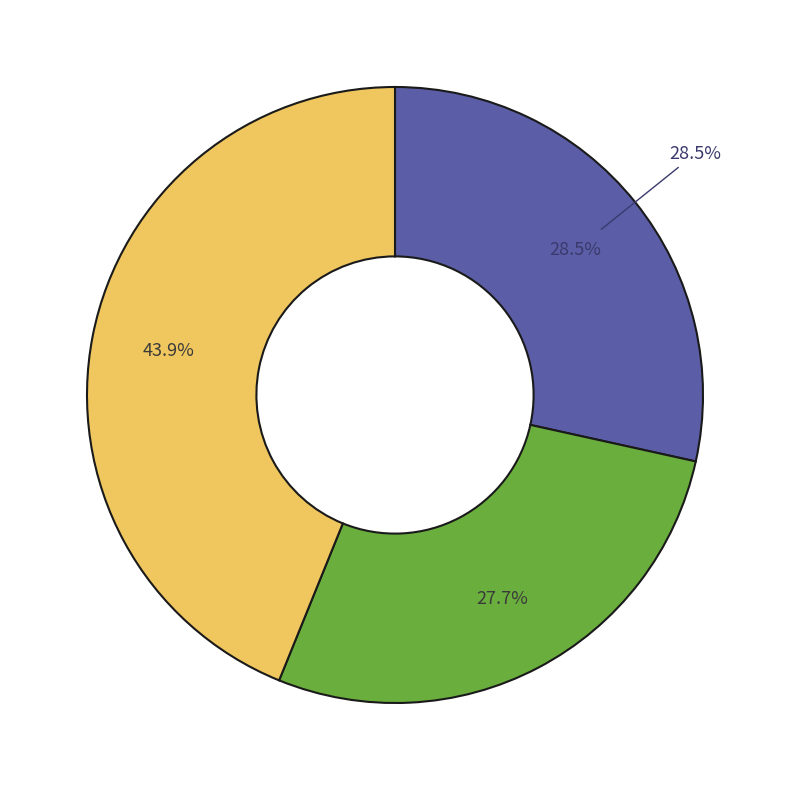

True or false: Wales accounts for 37% of the total.

False